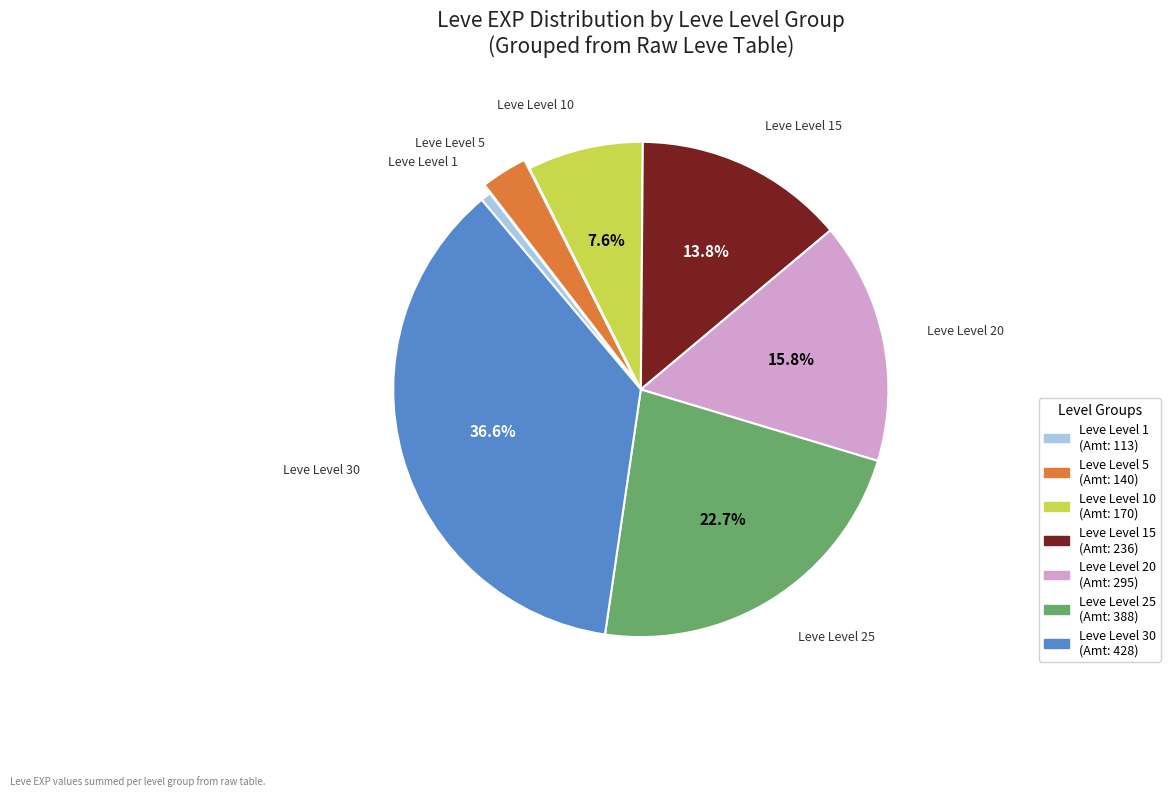

Is there a majority slice in this chart?

No